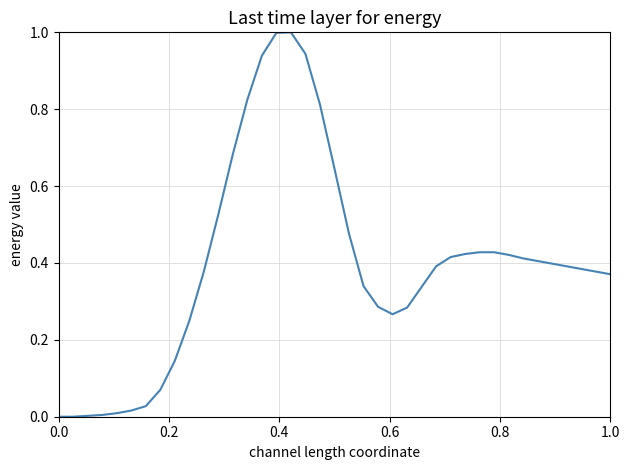

What is the difference between the maximum and minimum values?

1.0